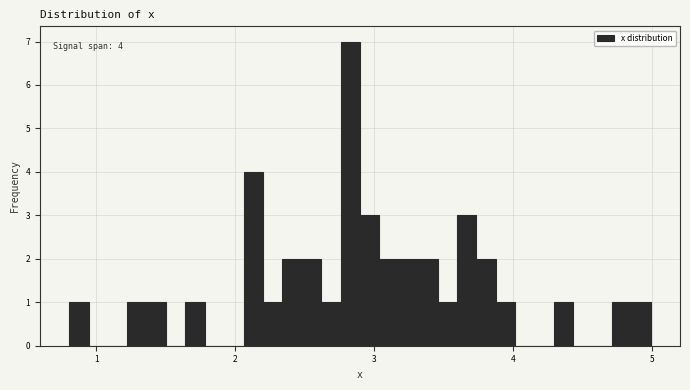

Read against the x-axis, roughly where is the centre of the tallest bar?

2.8